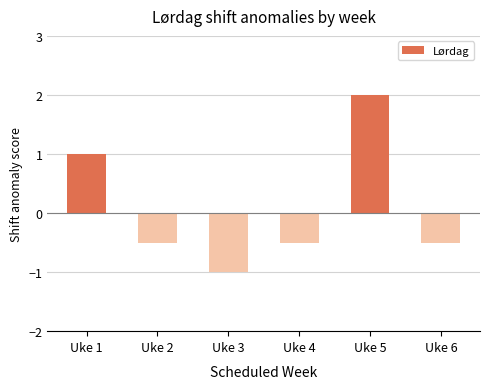

Is it true that the value at Uke 6 is -0.5?

True